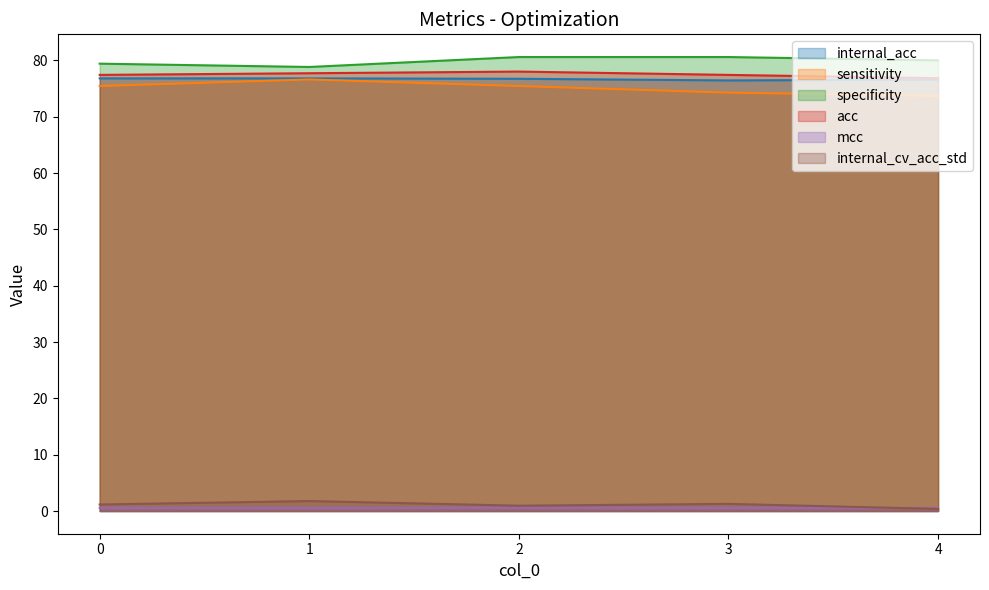

The specificity series shows 23.7 at 3. True or false?

False